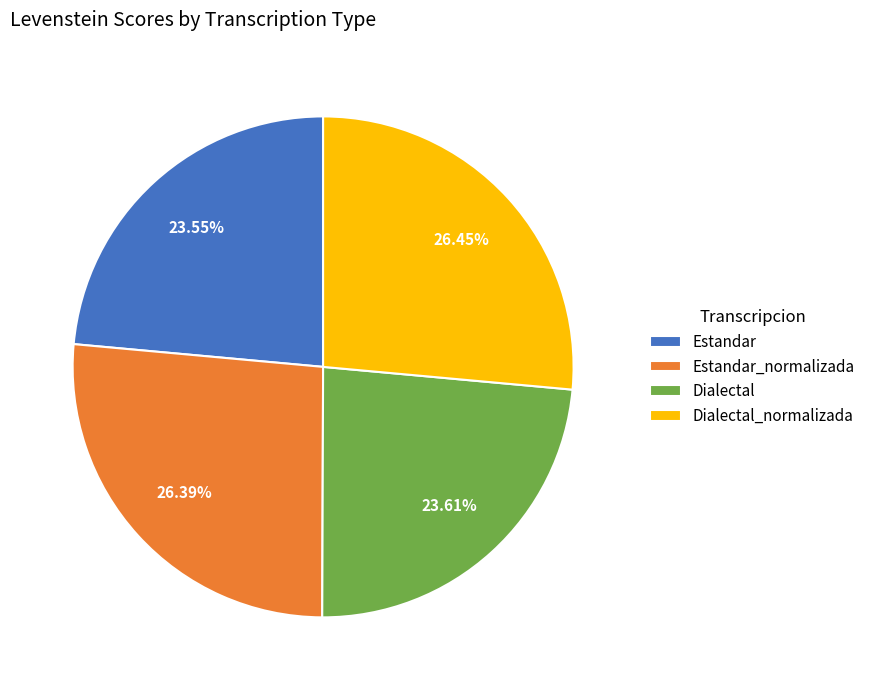

Does Dialectal represent more than half of the total?

No